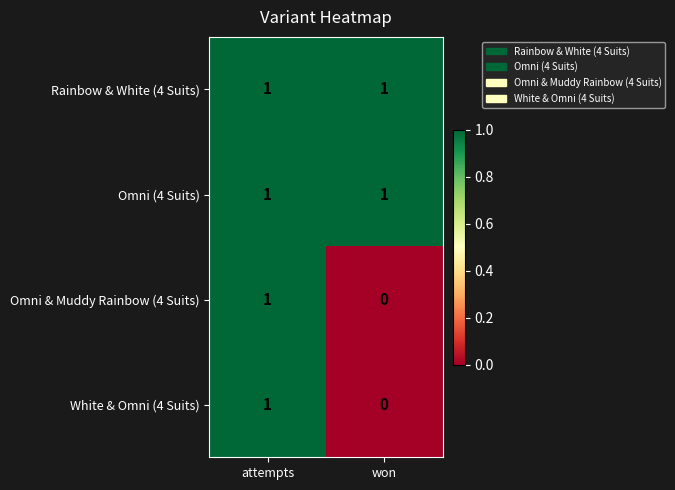

At which category is the sum across all series the highest?

attempts